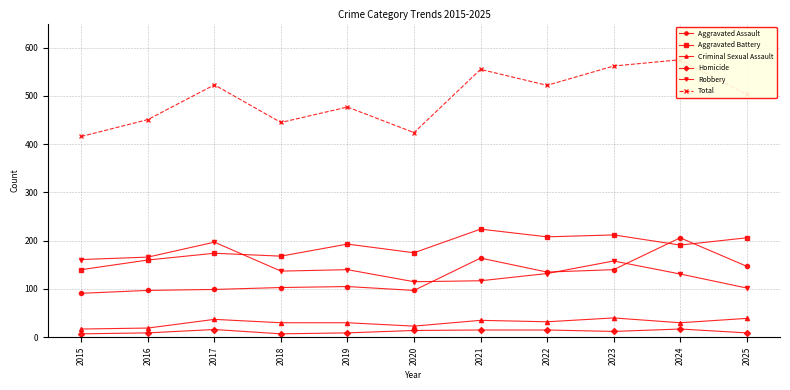

At 2022, list the series in order from smallest to largest.

Homicide, Criminal Sexual Assault, Robbery, Aggravated Assault, Aggravated Battery, Total